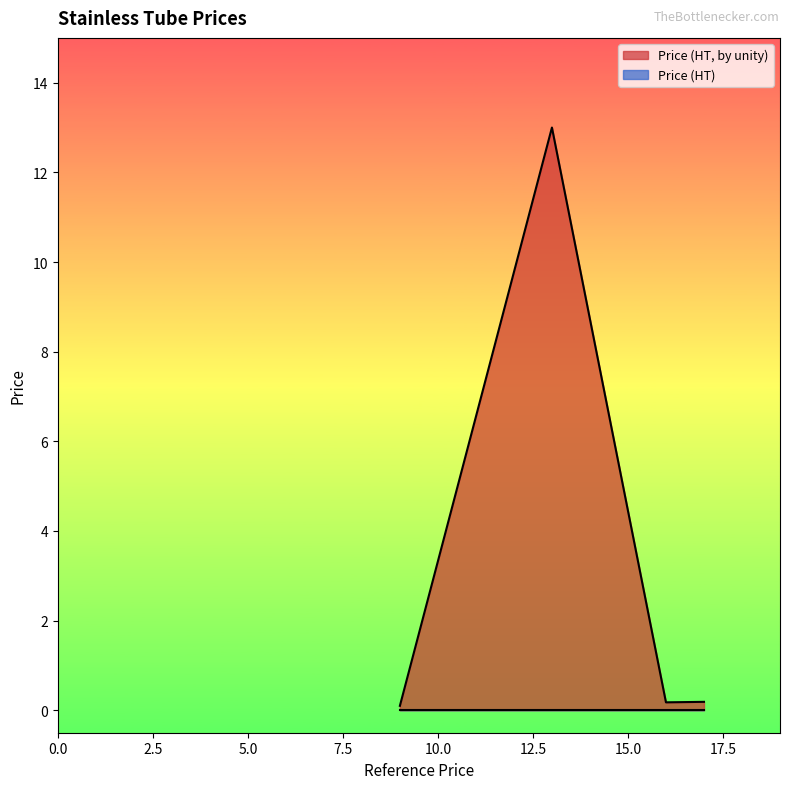

At which category does Price (HT, by unity) reach its first local valley?

9